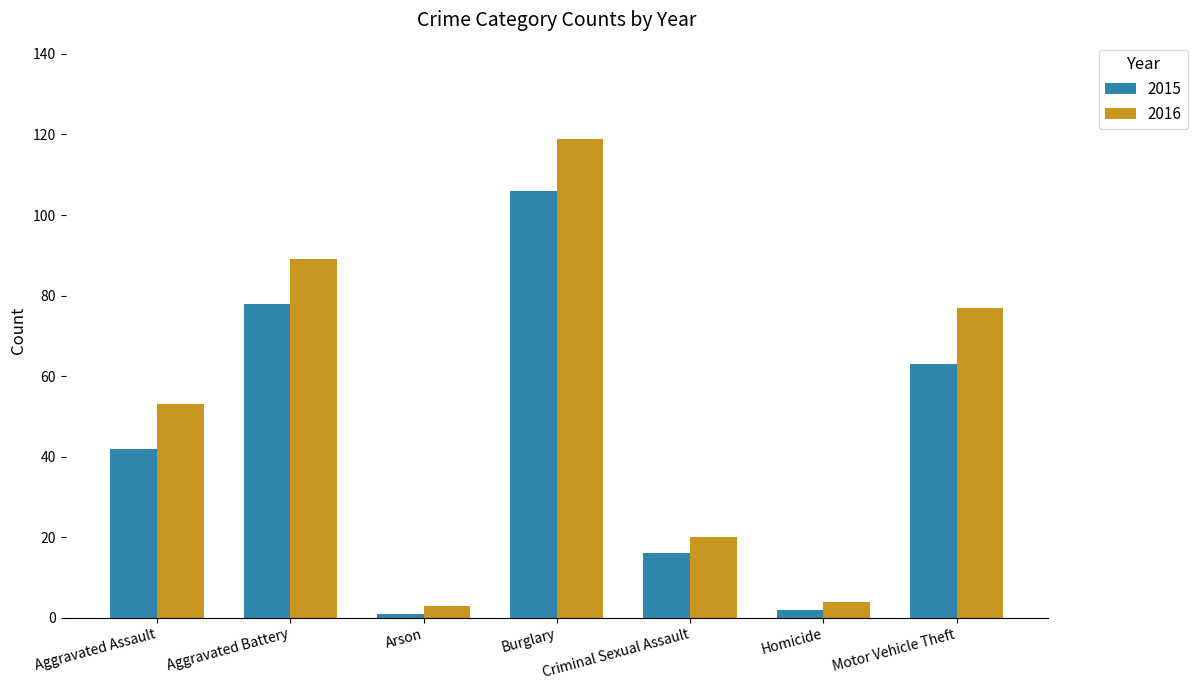

Which series has the largest total across all categories?

2016